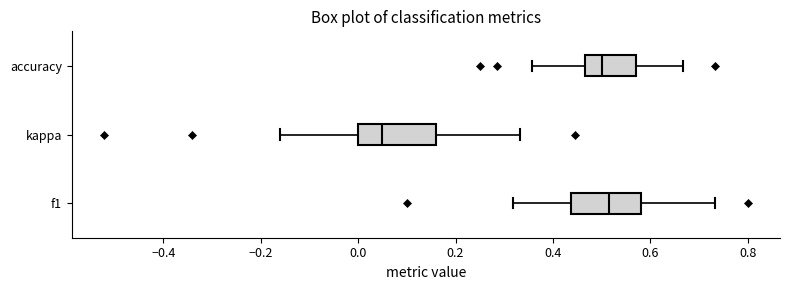

Reading bottom to top, read every box against the x-axis: the position of its median line, the range the box covers, and the ends of its whiskers. The values are not printed on the chart, so give them approximately, as read against the axis.

f1: median 0.52, box 0.44 to 0.58, whiskers 0.32 to 0.74
kappa: median 0.04, box 0.00 to 0.16, whiskers -0.16 to 0.34
accuracy: median 0.50, box 0.46 to 0.58, whiskers 0.36 to 0.66